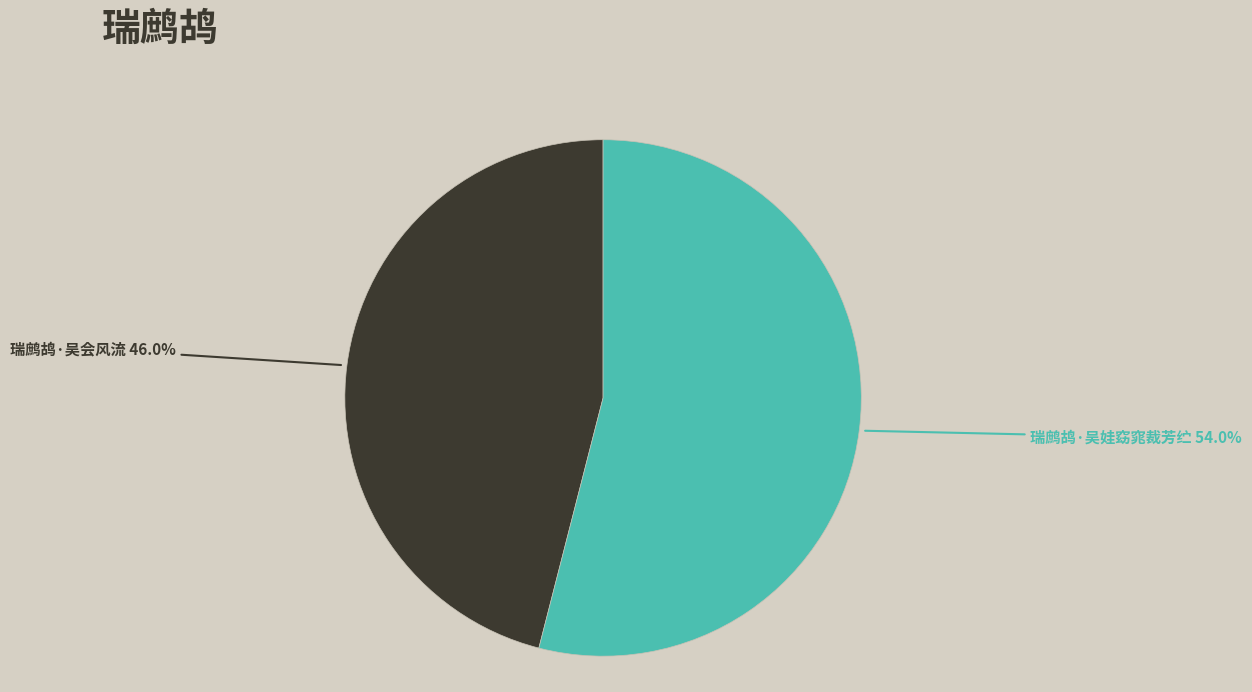

How many slices are in this pie chart?

2